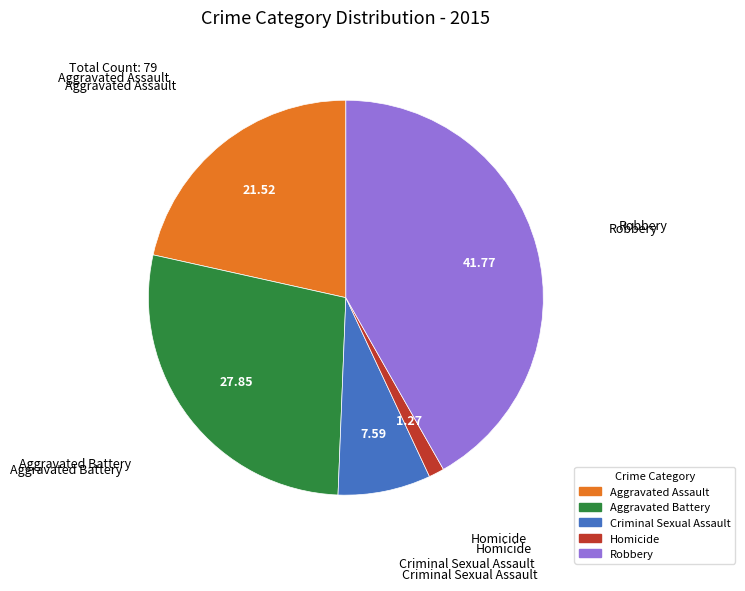

Which slice is the largest?

Robbery